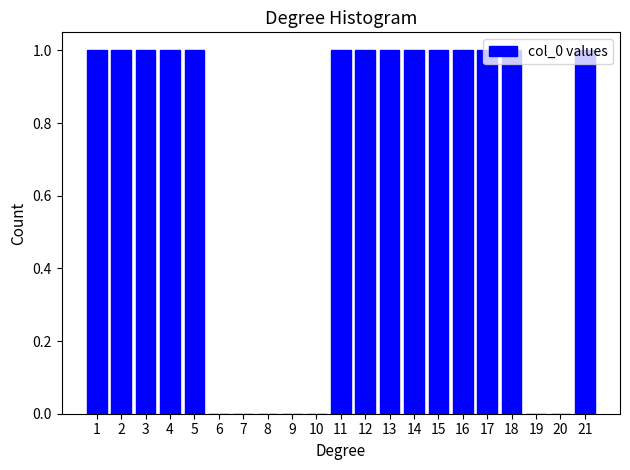

Reading left to right, transcribe this chart: for each bar, give the range it covers on the x-axis and its height. The values are not printed on the chart, so give them approximately, as read against the axis.

0.5 to 1.5: 1
1.5 to 2.5: 1
2.5 to 3.5: 1
3.5 to 4.5: 1
4.5 to 5.5: 1
5.5 to 6.5: 0
6.5 to 7.5: 0
7.5 to 8.5: 0
8.5 to 9.5: 0
9.5 to 10.5: 0
10.5 to 11.5: 1
11.5 to 12.5: 1
12.5 to 13.5: 1
13.5 to 14.5: 1
14.5 to 15.5: 1
15.5 to 16.5: 1
16.5 to 17.5: 1
17.5 to 18.5: 1
18.5 to 19.5: 0
19.5 to 20.5: 0
20.5 to 21.5: 1